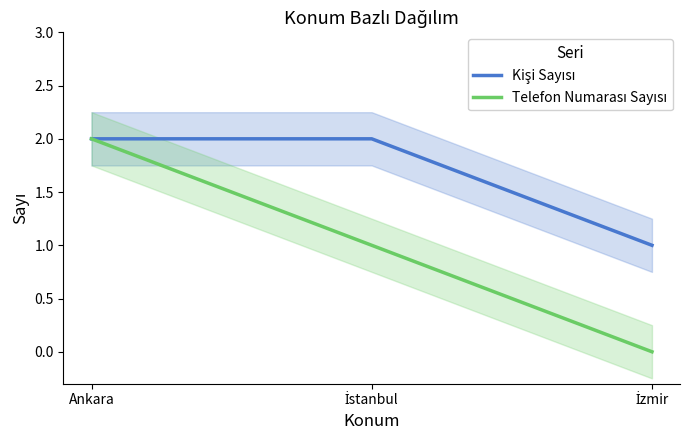

The Kişi Sayısı series shows 1 at İzmir. True or false?

True